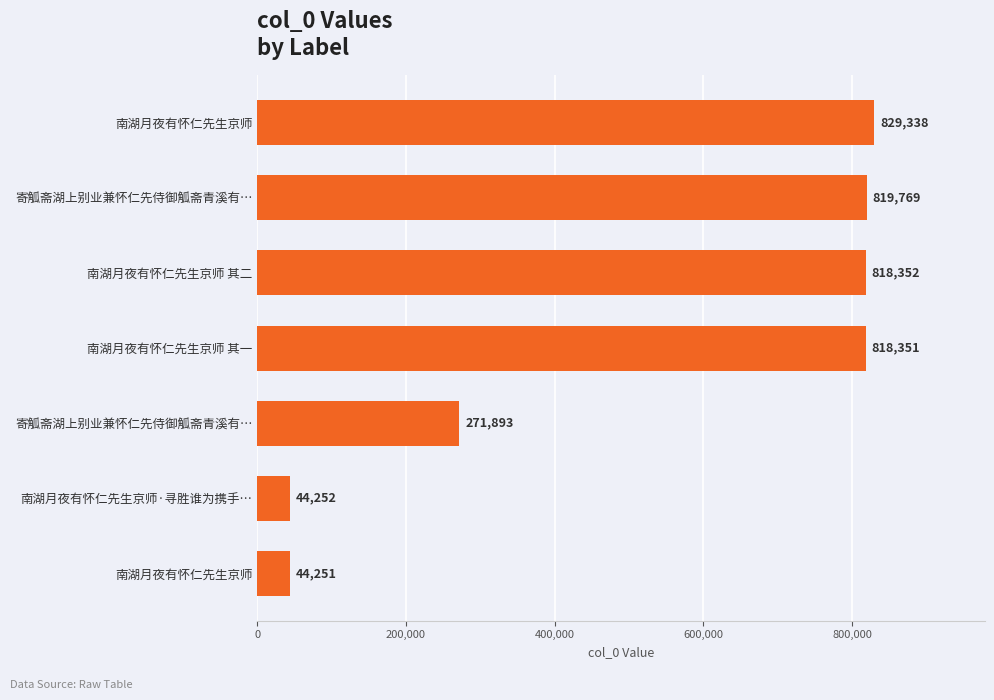

Count the number of categories in the chart.

7